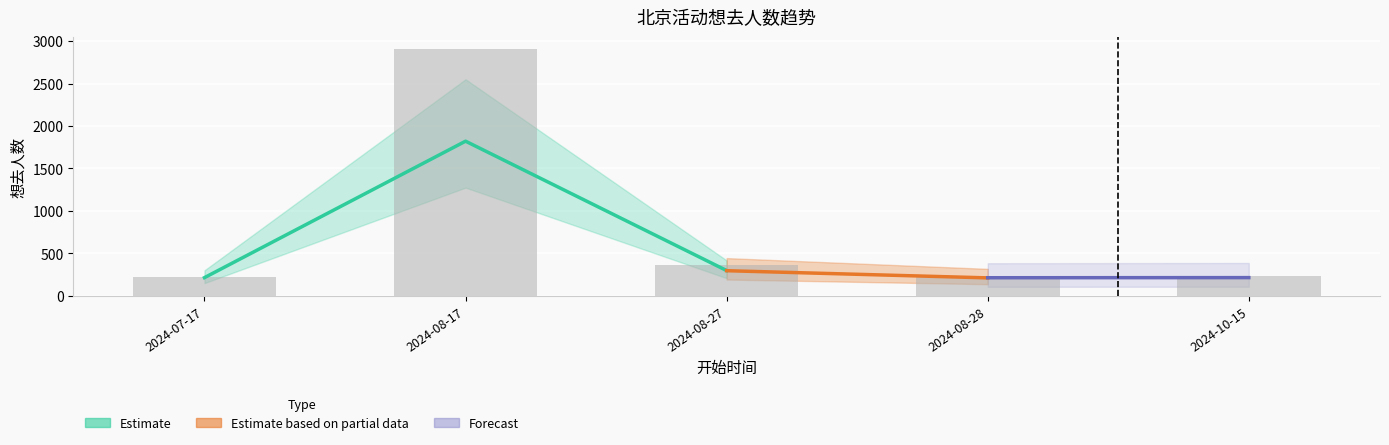

Reading left to right, extract all data points from this chart.

225	2902	364	234	236